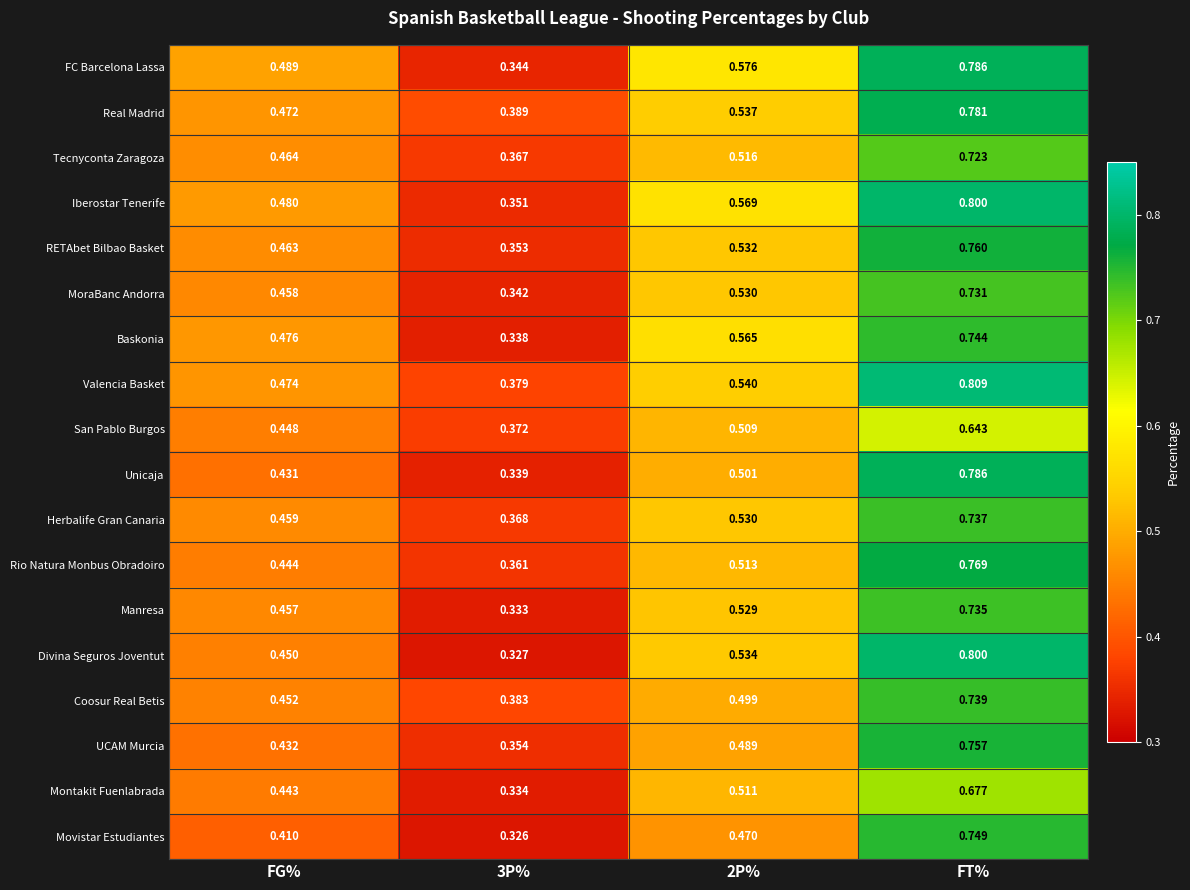

Between 3P% and 2P%, which series saw the biggest shift?

FC Barcelona Lassa